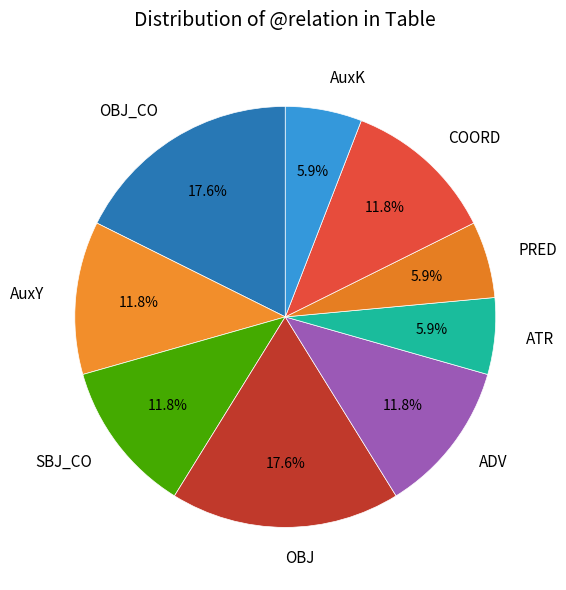

What is the smallest slice in the pie chart?

ATR